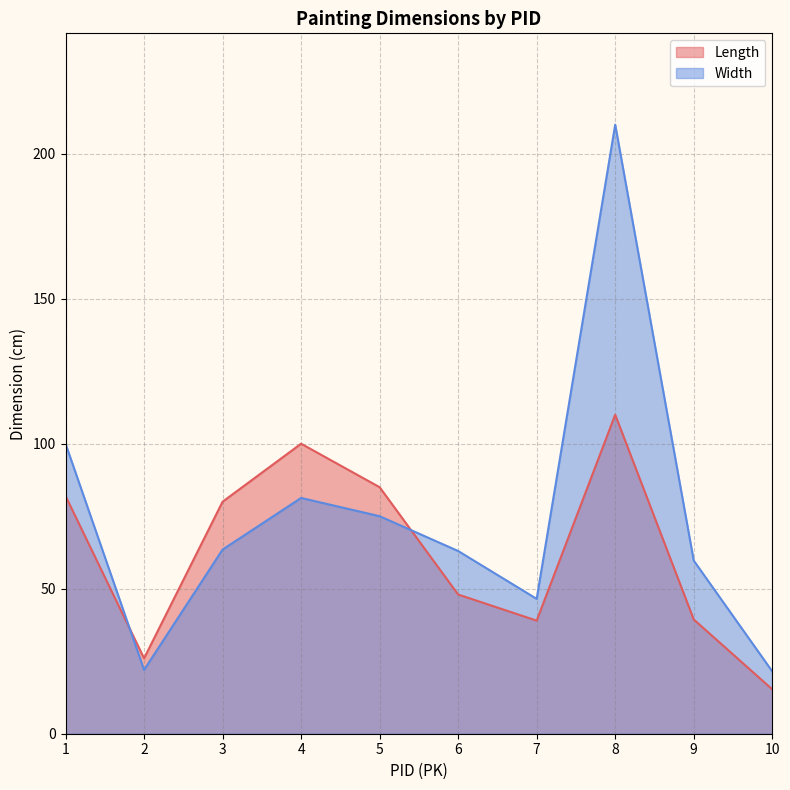

What is the total value across all series at 7?

85.5